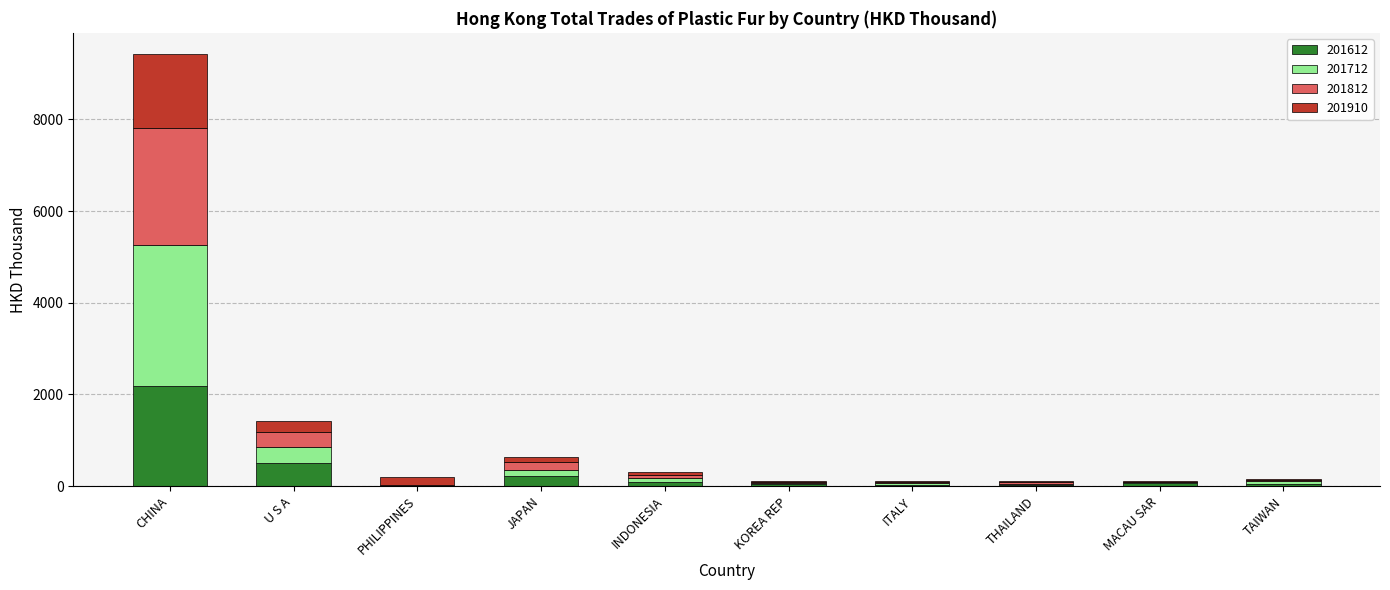

How many data points does each series have?

10